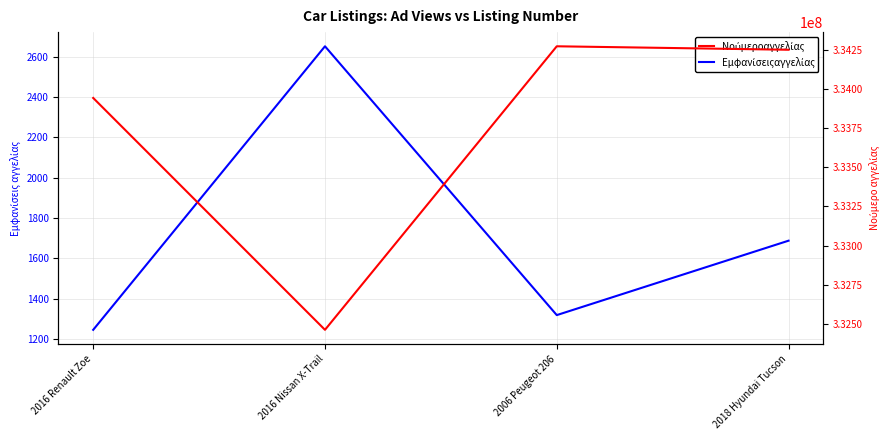

Is it true that Εμφανίσειςαγγελίας equals 1688 at 2018 Hyundai Tucson?

True